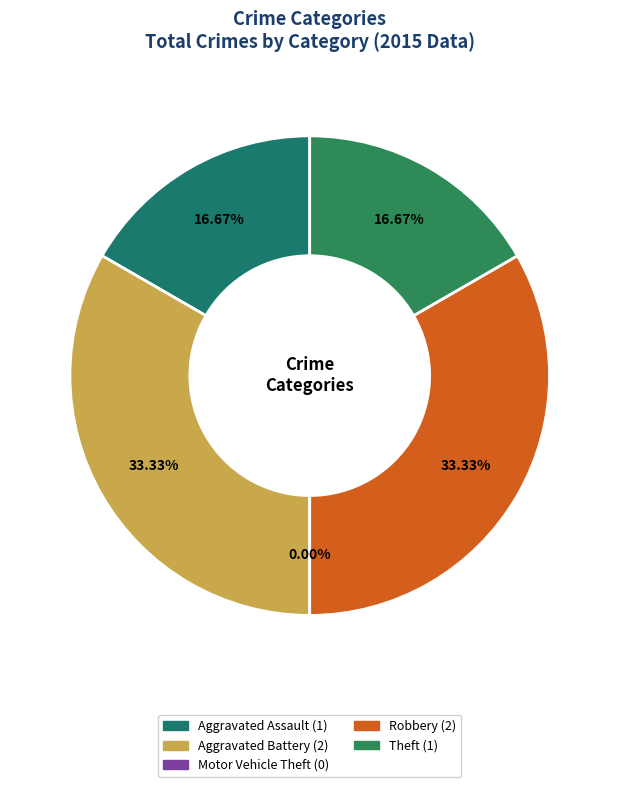

What is the total percentage of Motor Vehicle Theft and Theft?

16.7%